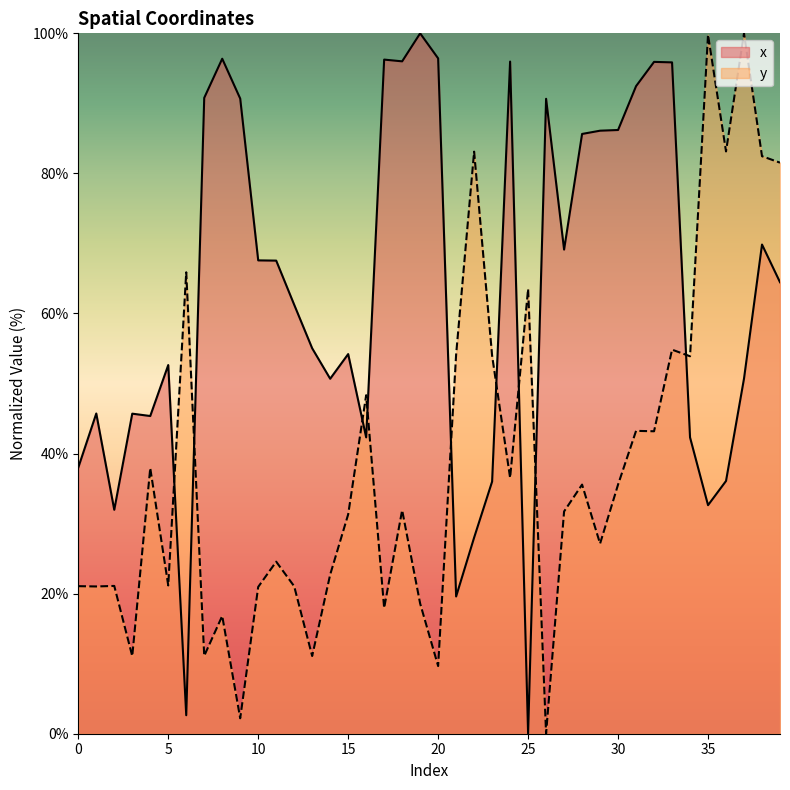

How many interior local valleys does the x series have?

10